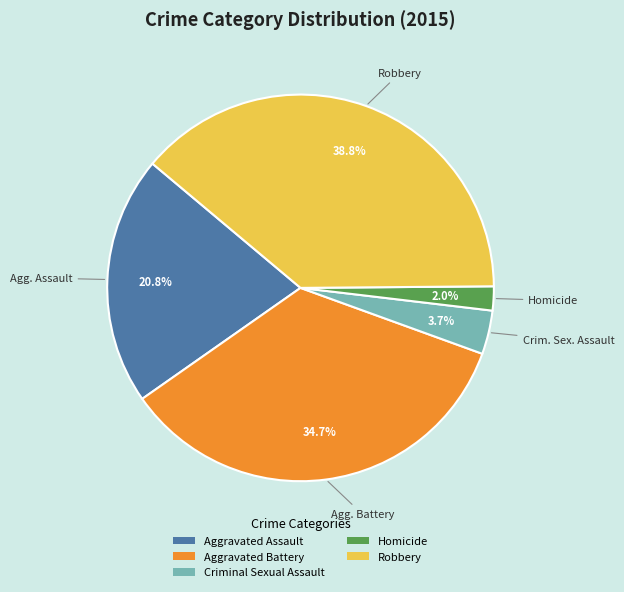

Is it true that Robbery is 53% of the pie?

False